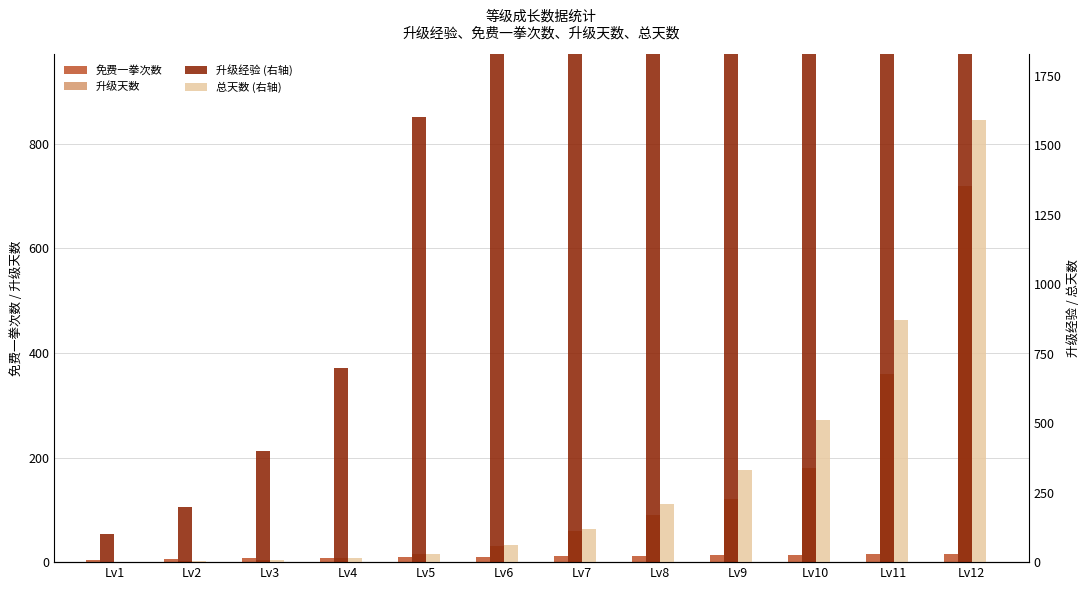

The value of 升级天数 at Lv8 is 143. True or false?

False